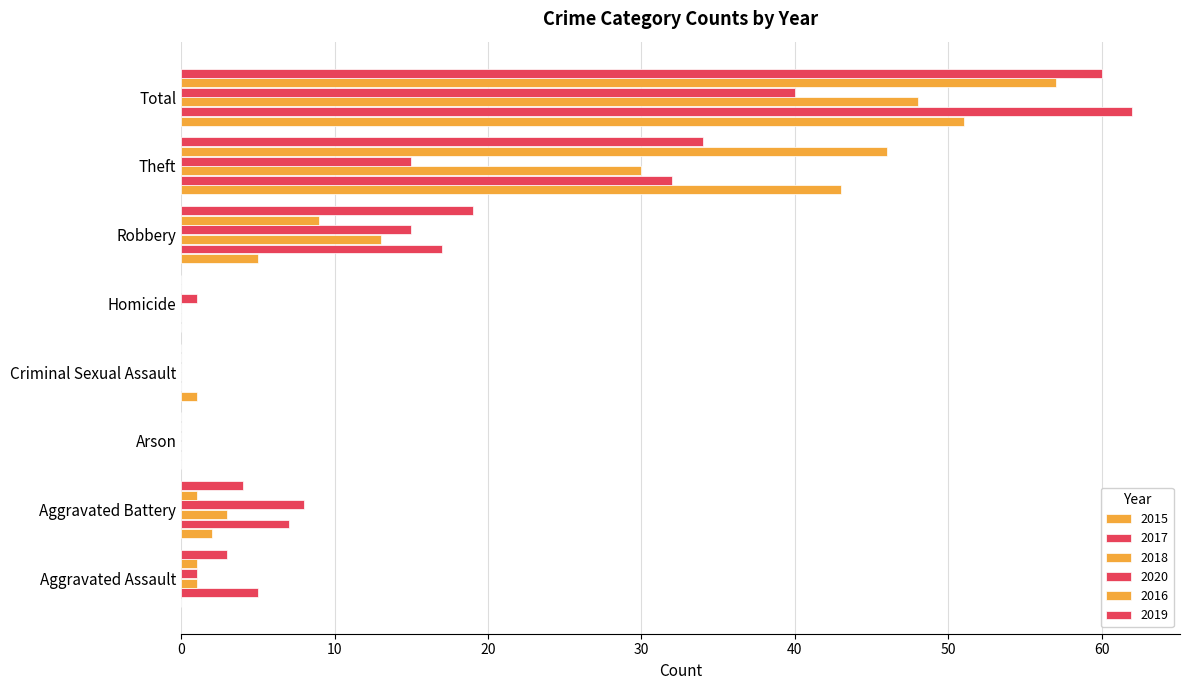

Which series changed the most between Aggravated Battery and Robbery?

2019